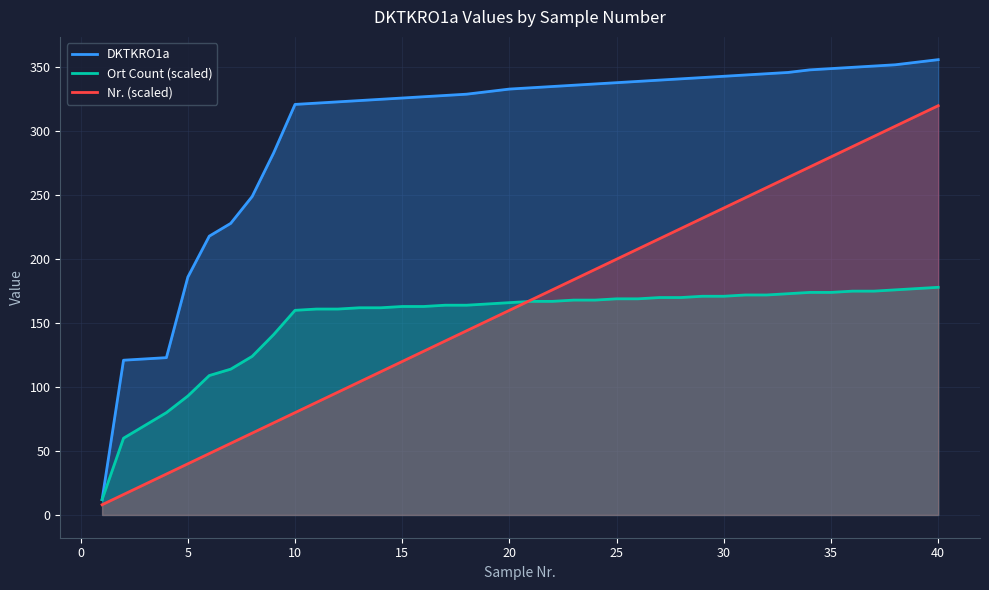

How many times do Nr. (scaled) and Ort Count (scaled) cross each other?

1